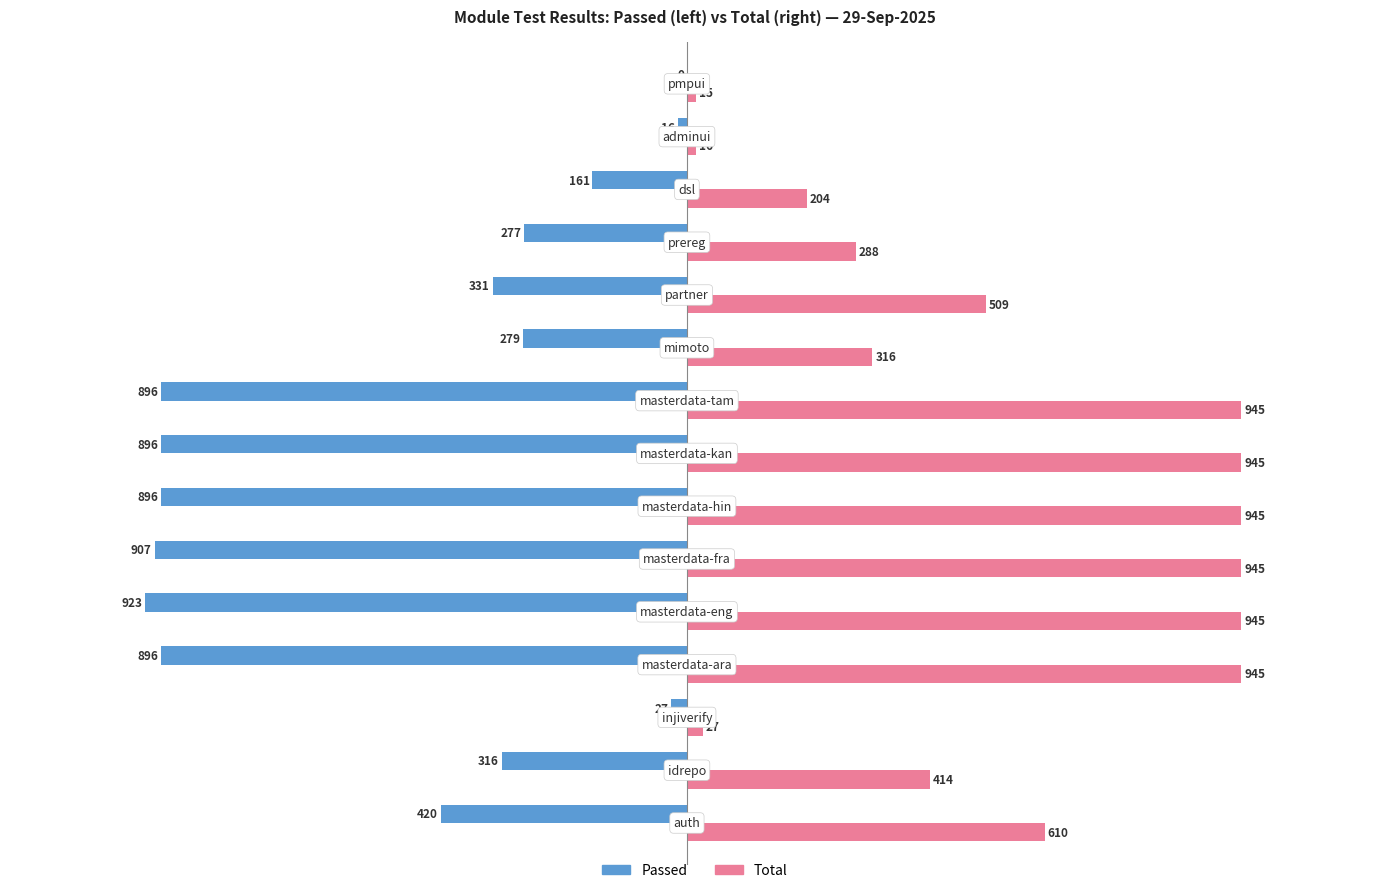

What is the sum of all Total values?

8069